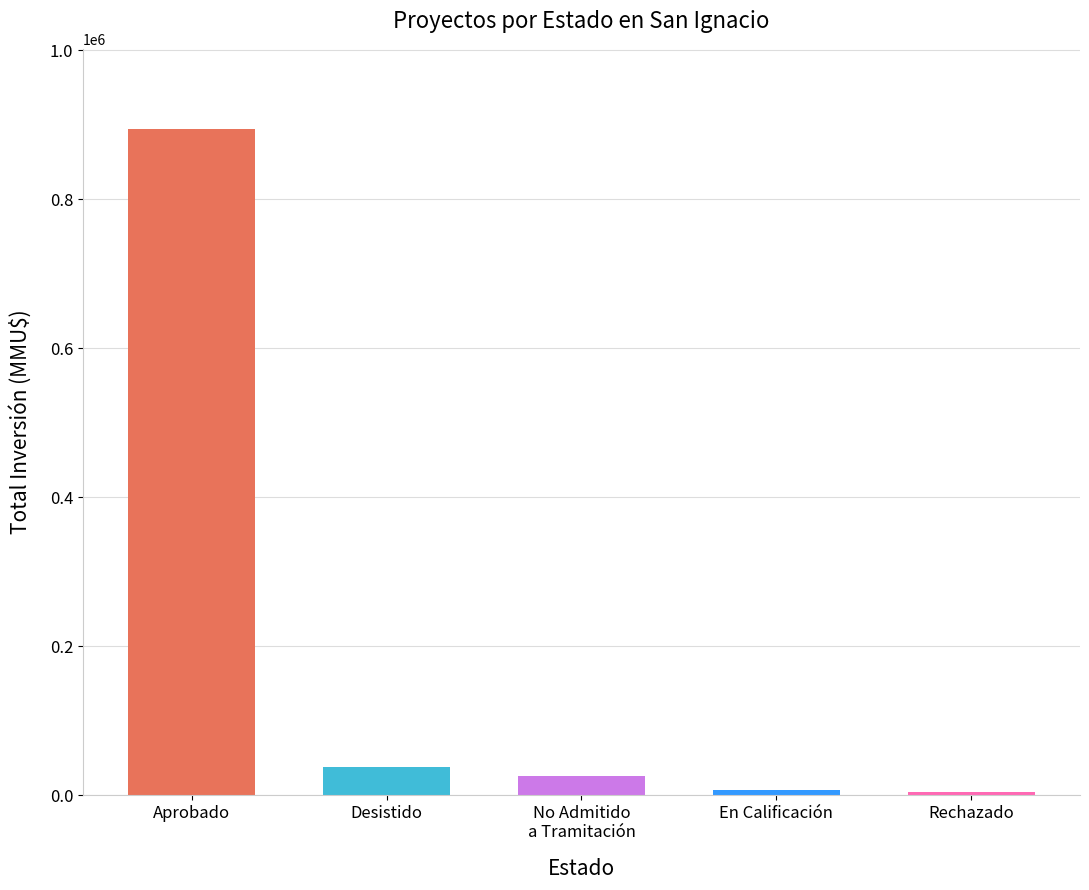

What is the average value?

193493